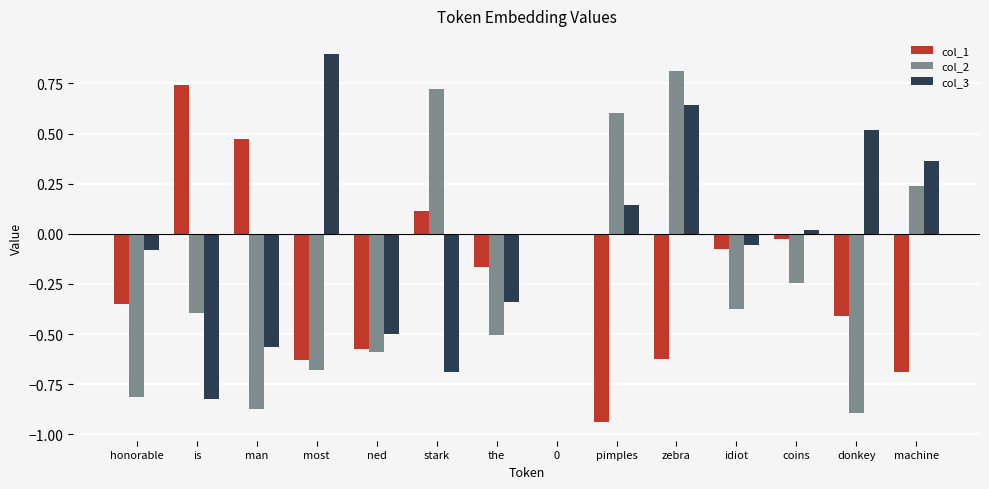

What is the highest value of the col_2 series?

0.8